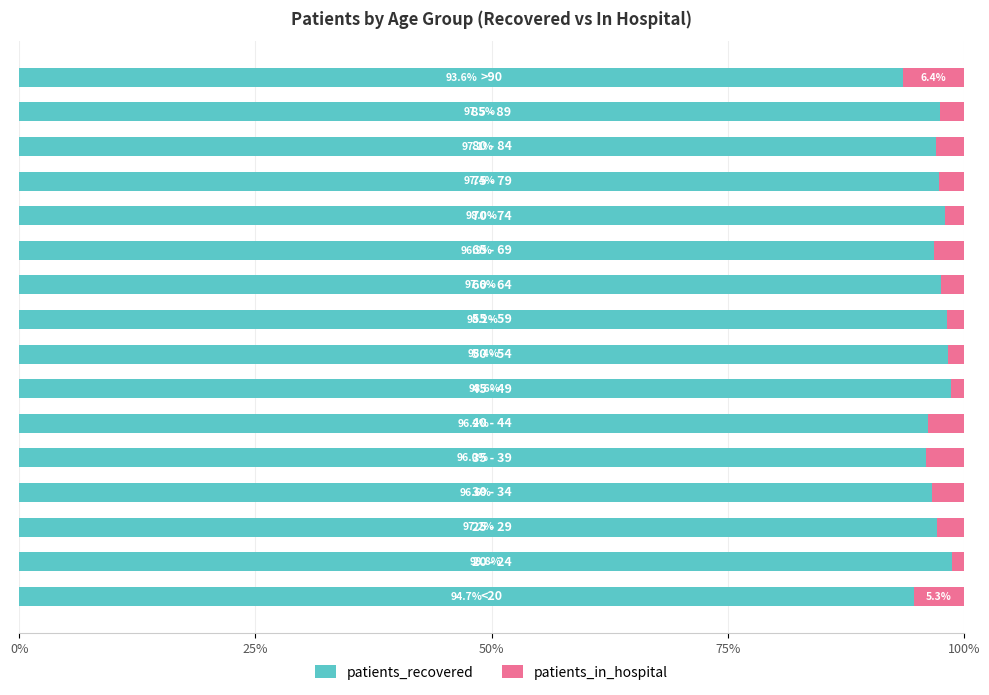

What is the difference between the maximum and minimum values in the patients_recovered series?

5.2